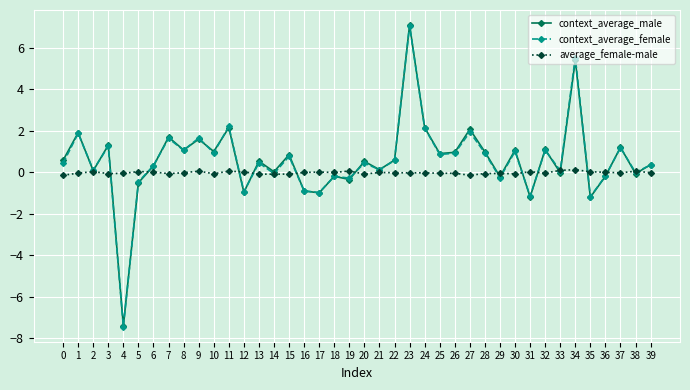

At which category does the chart reach its minimum across all series?

4